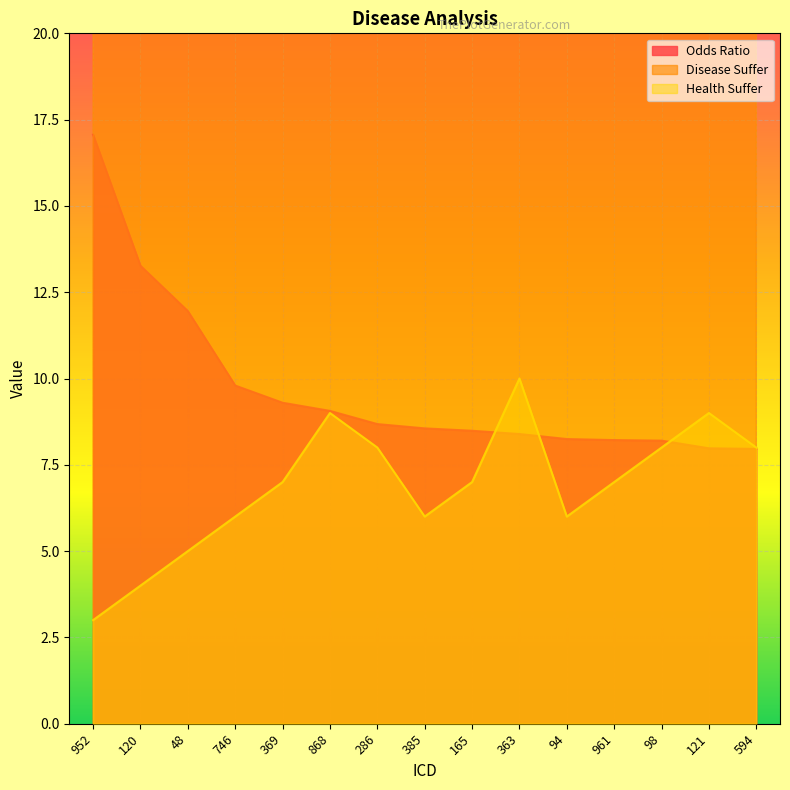

How many values in the Odds Ratio series exceed 8?

13